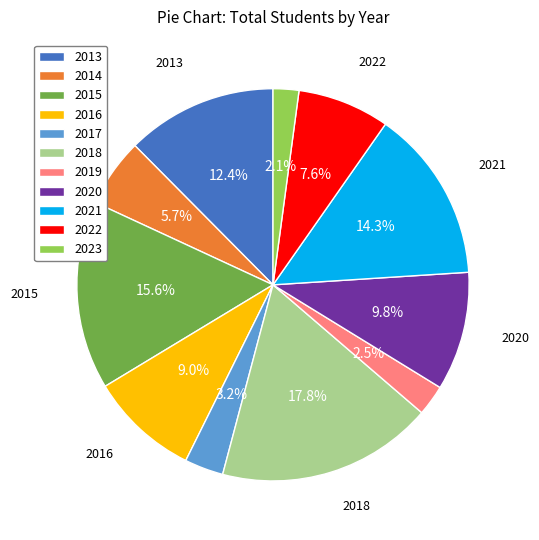

To the nearest percent, what is the difference between the 2023 and 2021 slice percentages?

12%